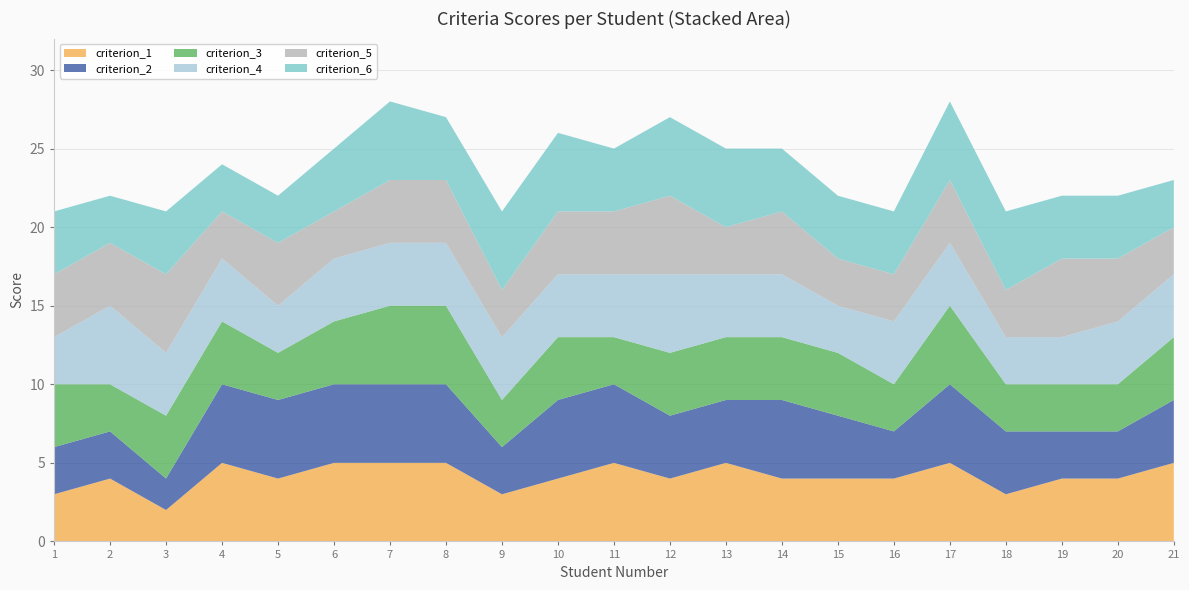

Reading right to left, transcribe all the data shown in this chart.

criterion_1: 21=5	20=4	19=4	18=3	17=5	16=4	15=4	14=4	13=5	12=4	11=5	10=4	9=3	8=5	7=5	6=5	5=4	4=5	3=2	2=4	1=3
criterion_2: 21=4	20=3	19=3	18=4	17=5	16=3	15=4	14=5	13=4	12=4	11=5	10=5	9=3	8=5	7=5	6=5	5=5	4=5	3=2	2=3	1=3
criterion_3: 21=4	20=3	19=3	18=3	17=5	16=3	15=4	14=4	13=4	12=4	11=3	10=4	9=3	8=5	7=5	6=4	5=3	4=4	3=4	2=3	1=4
criterion_4: 21=4	20=4	19=3	18=3	17=4	16=4	15=3	14=4	13=4	12=5	11=4	10=4	9=4	8=4	7=4	6=4	5=3	4=4	3=4	2=5	1=3
criterion_5: 21=3	20=4	19=5	18=3	17=4	16=3	15=3	14=4	13=3	12=5	11=4	10=4	9=3	8=4	7=4	6=3	5=4	4=3	3=5	2=4	1=4
criterion_6: 21=3	20=4	19=4	18=5	17=5	16=4	15=4	14=4	13=5	12=5	11=4	10=5	9=5	8=4	7=5	6=4	5=3	4=3	3=4	2=3	1=4